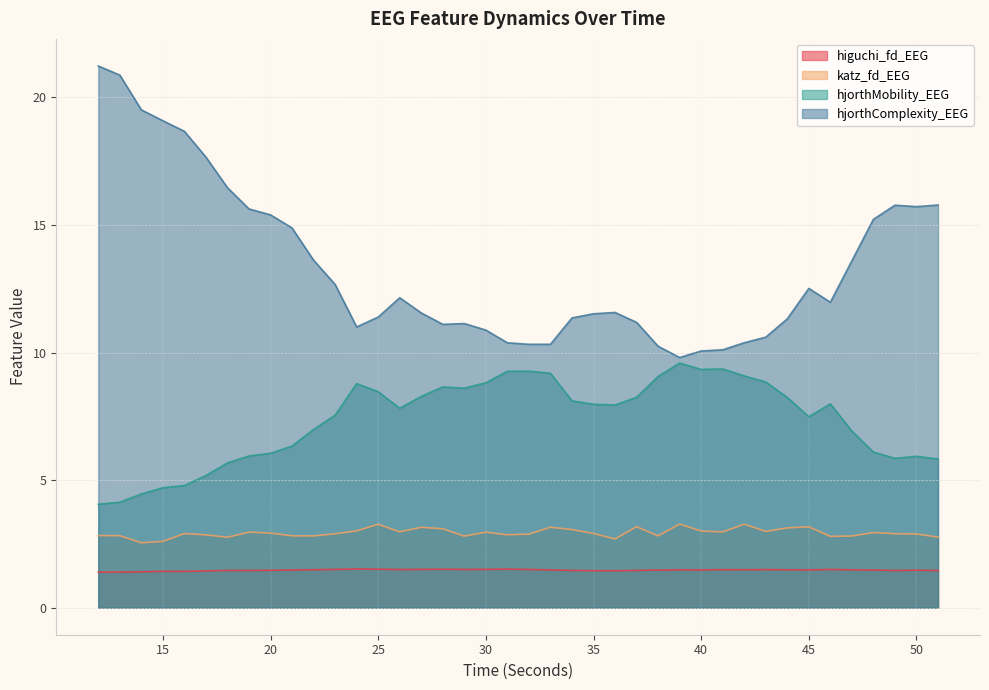

True or false: higuchi_fd_EEG and hjorthComplexity_EEG intersect in this chart.

False